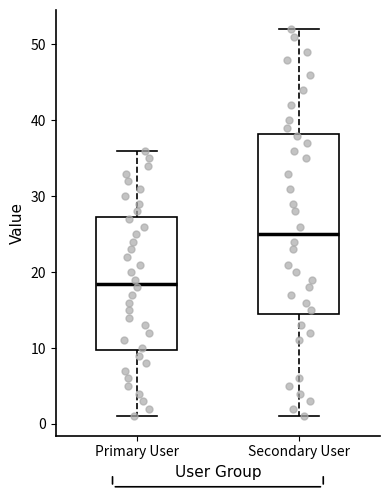

Reading left to right, read every box against the y-axis: the position of its median line, the range the box covers, and the ends of its whiskers. The values are not printed on the chart, so give them approximately, as read against the axis.

Primary User: median 19, box 10 to 27, whiskers 1 to 36
Secondary User: median 25, box 15 to 38, whiskers 1 to 52